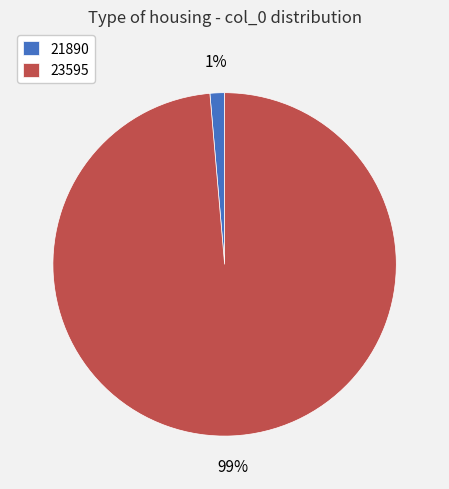

Do 23595 and 21890 together represent more than half of the pie?

Yes